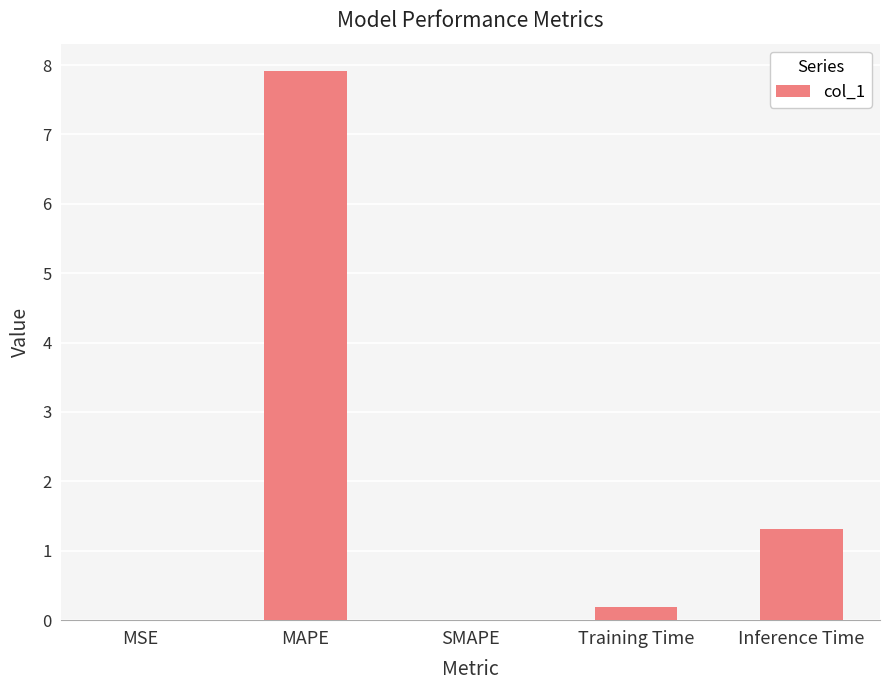

What is the sum of all values?

9.4